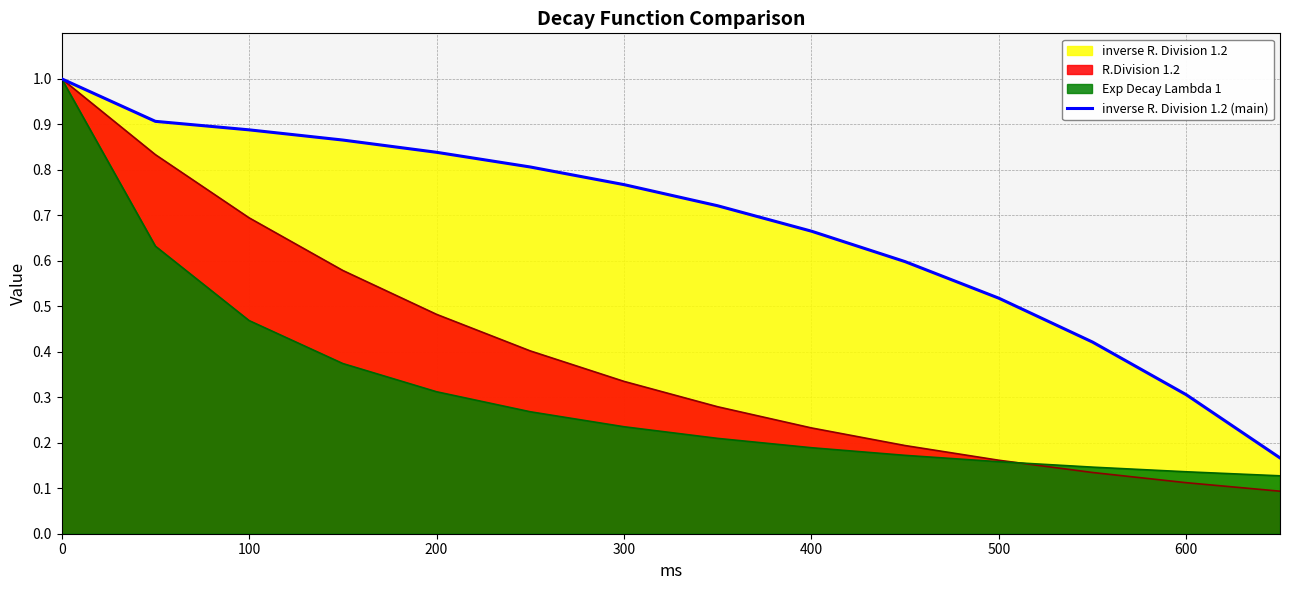

What is the difference between the maximum and second lowest values?

0.7